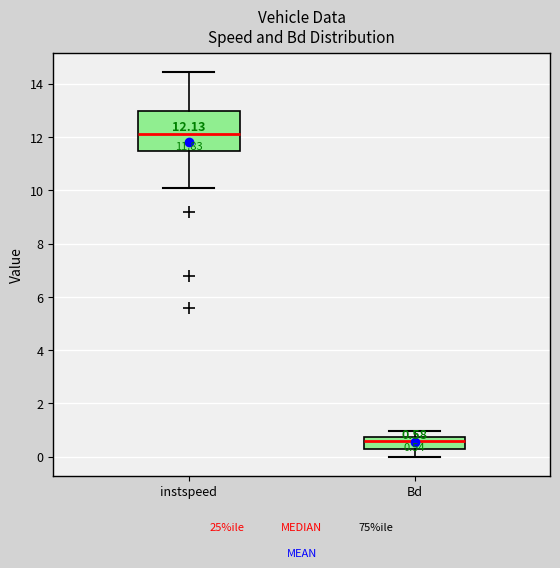

Which box is the tallest, from its lower edge to its upper edge?

instspeed